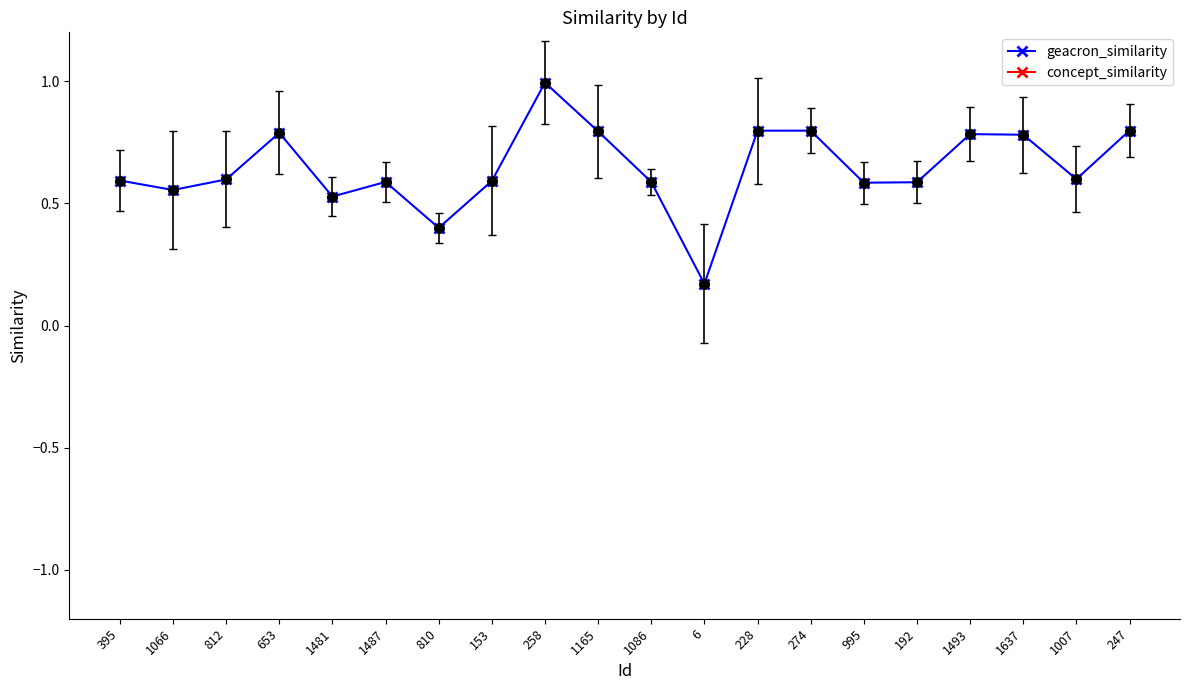

Which category has the lowest value in the geacron_similarity series?

6